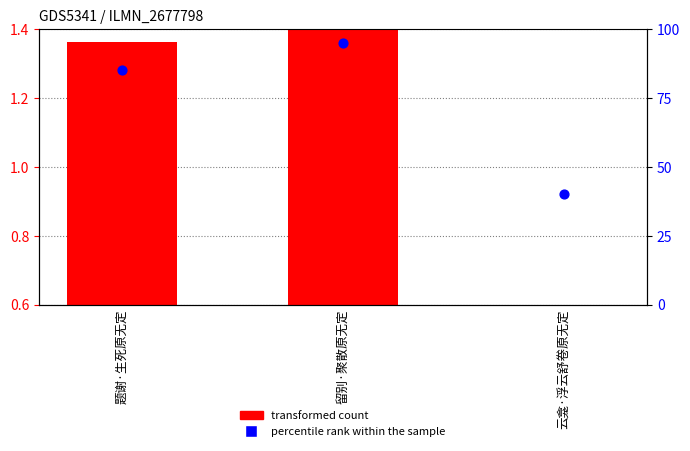

Which series has the largest total across all categories?

percentile rank within the sample